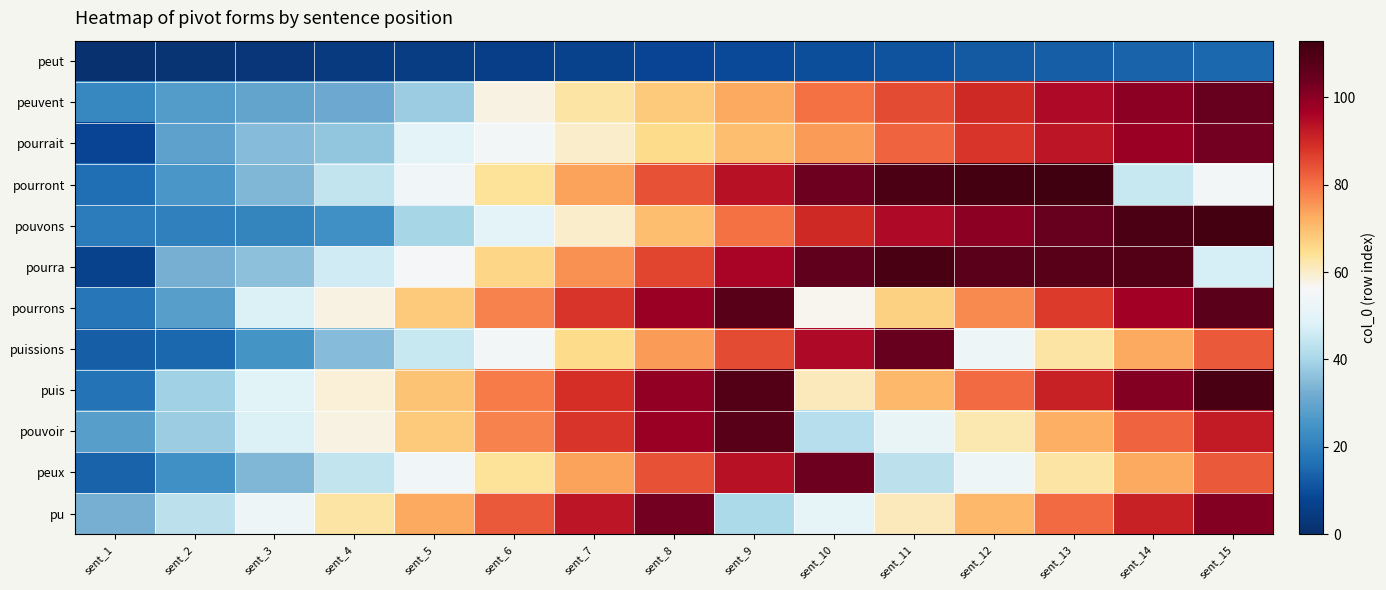

List the series in order of their peak value, lowest first.

peut, pourrait, pu, peux, peuvent, puissions, pourrons, pouvoir, pourra, puis, pouvons, pourront